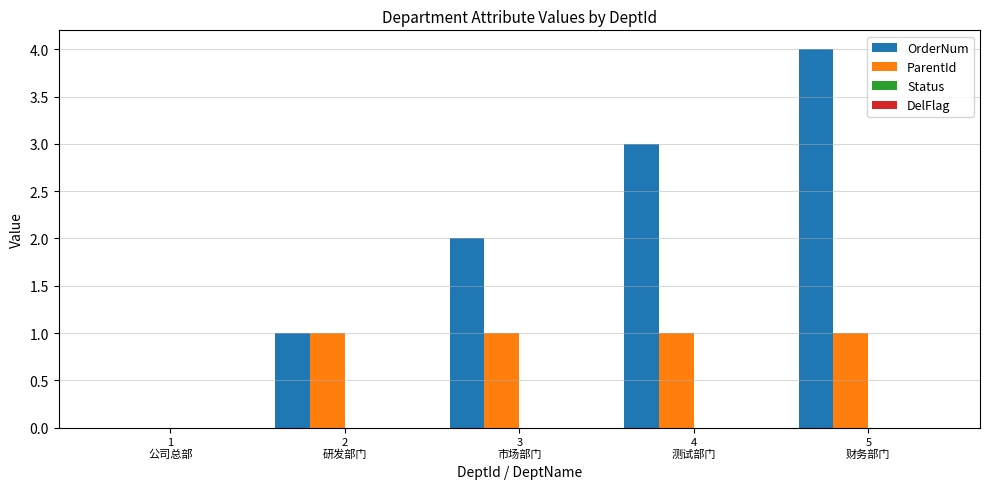

Which series changed the most between 2
研发部门 and 3
市场部门?

OrderNum